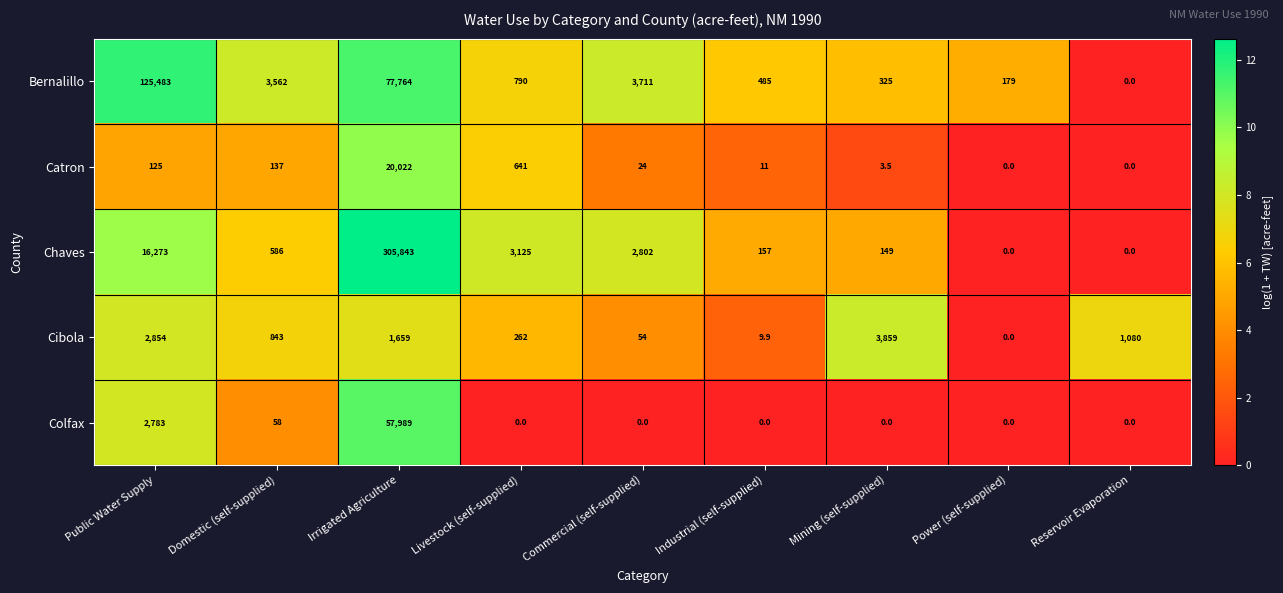

What is the difference between the highest and lowest values at Mining (self-supplied)?

3859.0